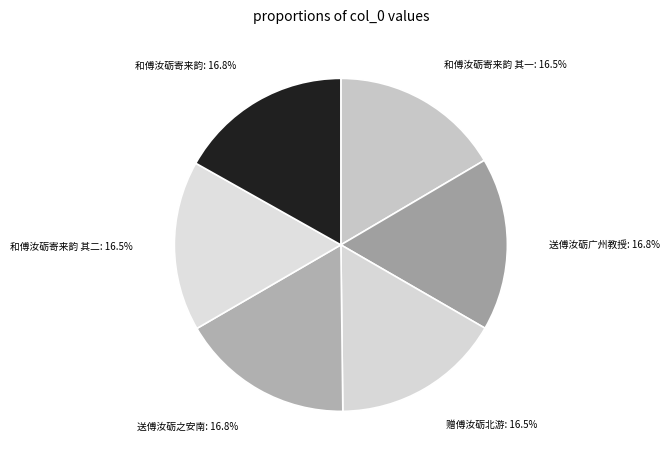

Is there any slice that represents more than half of the pie?

No